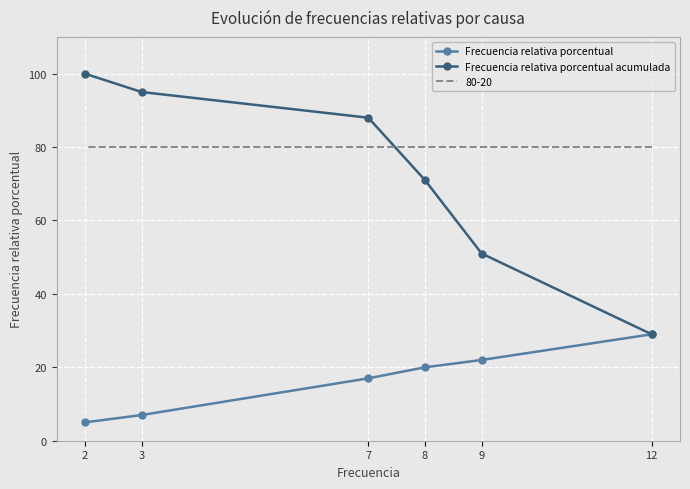

Between 12 and 3, which is larger?

12